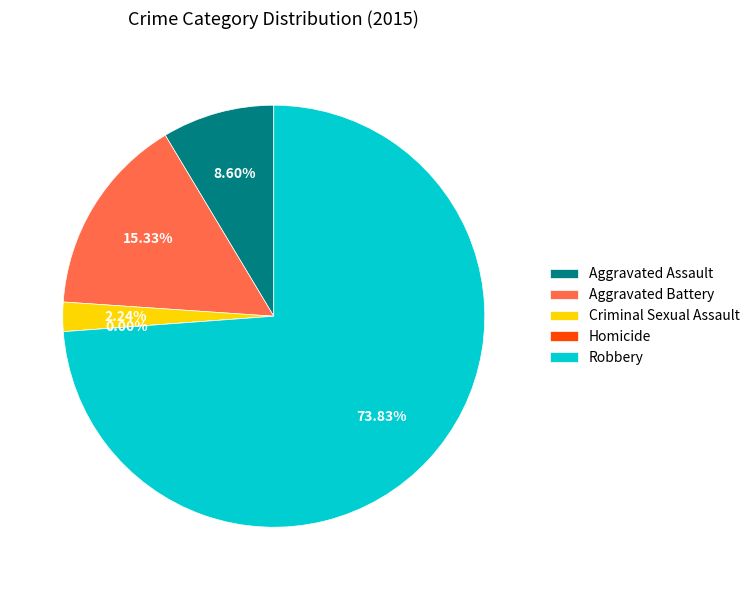

To the nearest percent, what is the difference between the Criminal Sexual Assault and Homicide slice percentages?

2%